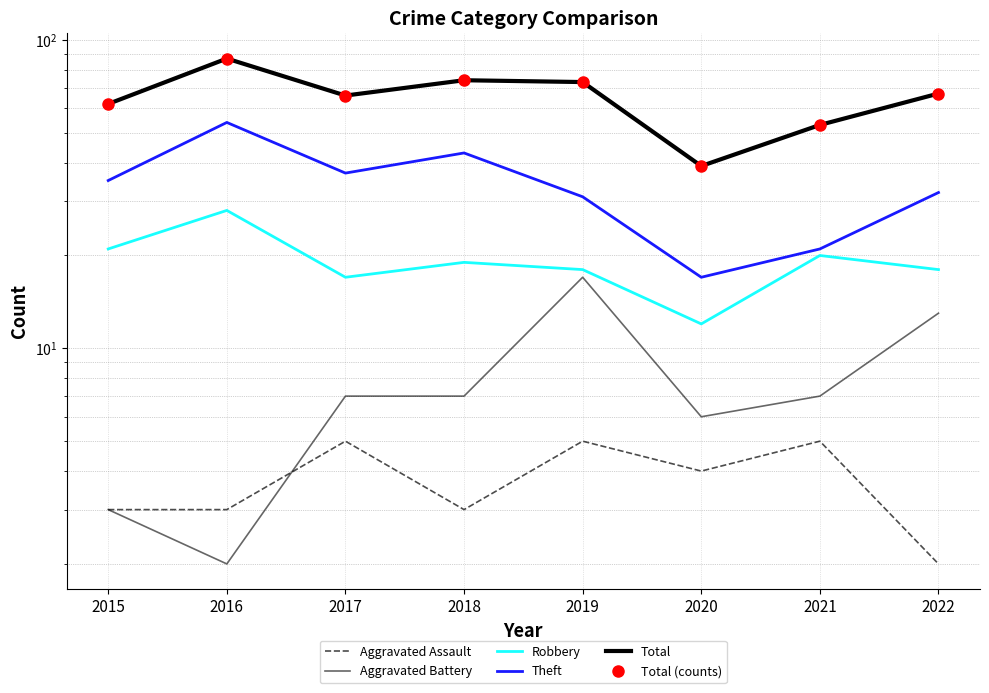

The value of Robbery at 2016 is 28. True or false?

True